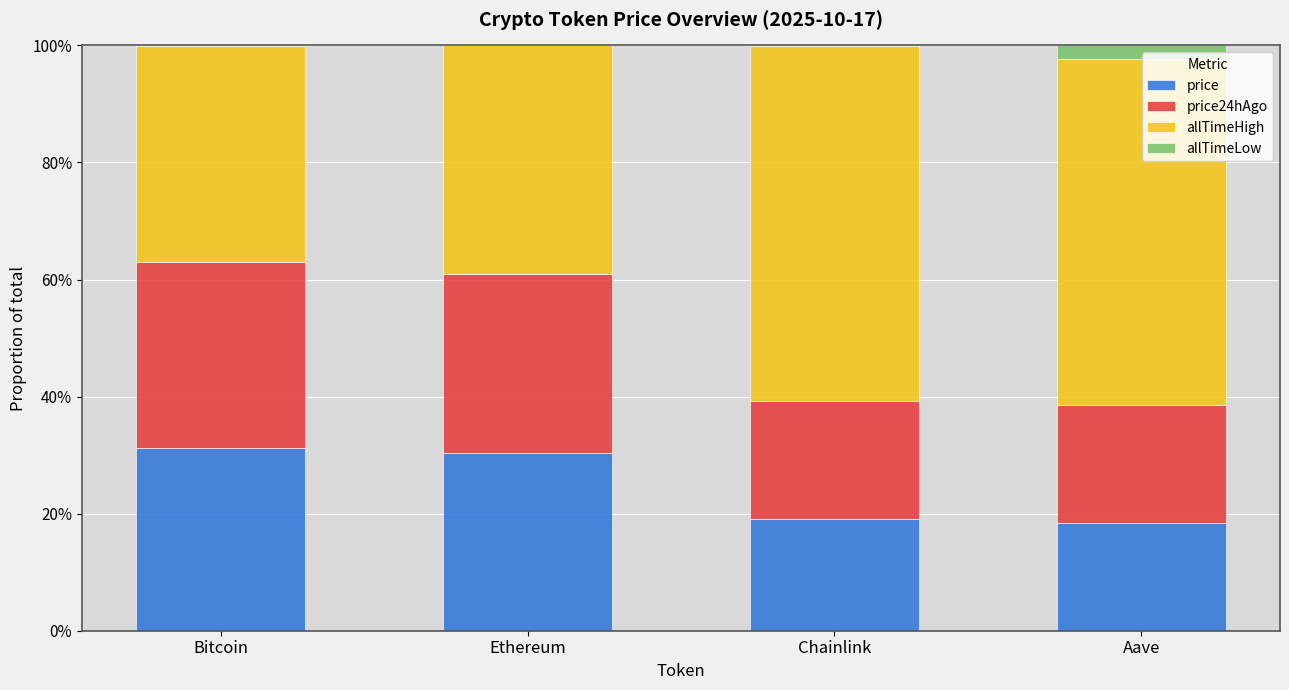

True or false: price24hAgo has a value of 0.5 at Ethereum.

False